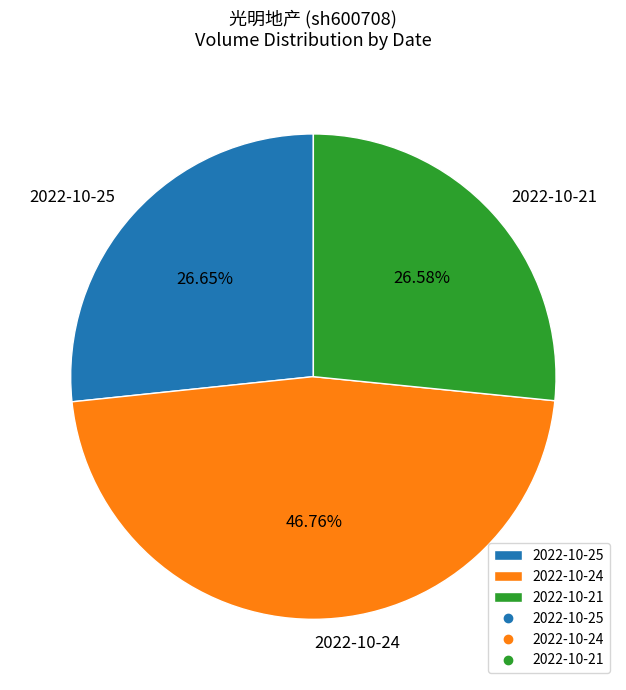

To the nearest percent, what percentage of the pie is 2022-10-24?

47%